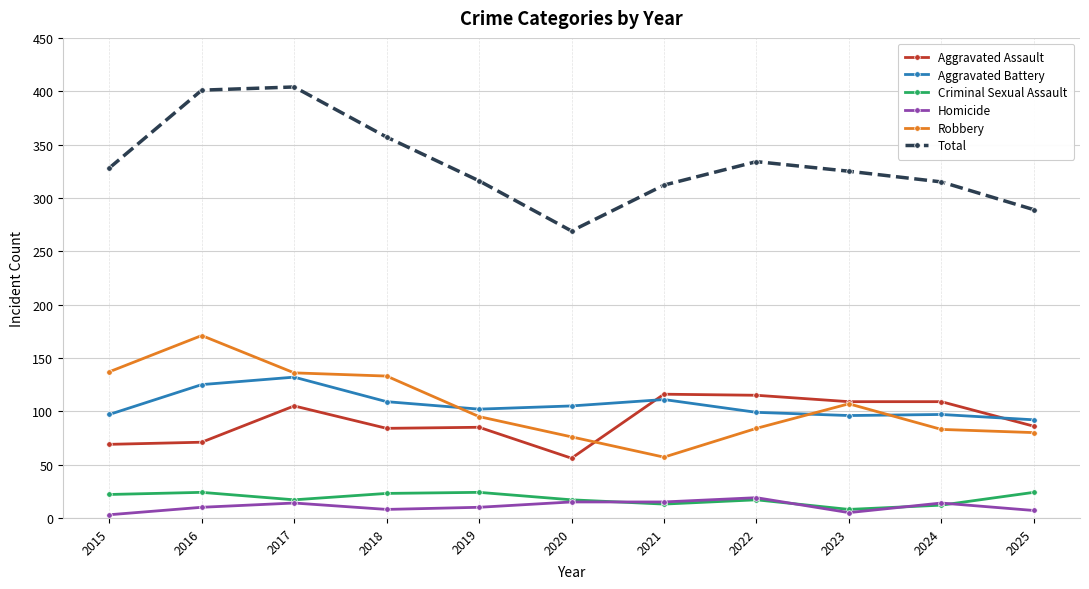

How many data points in Robbery are less than 95?

5